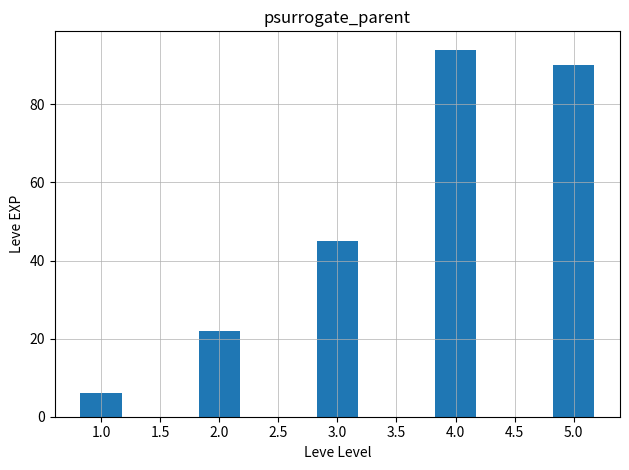

What is the difference between the second highest and minimum values?

84